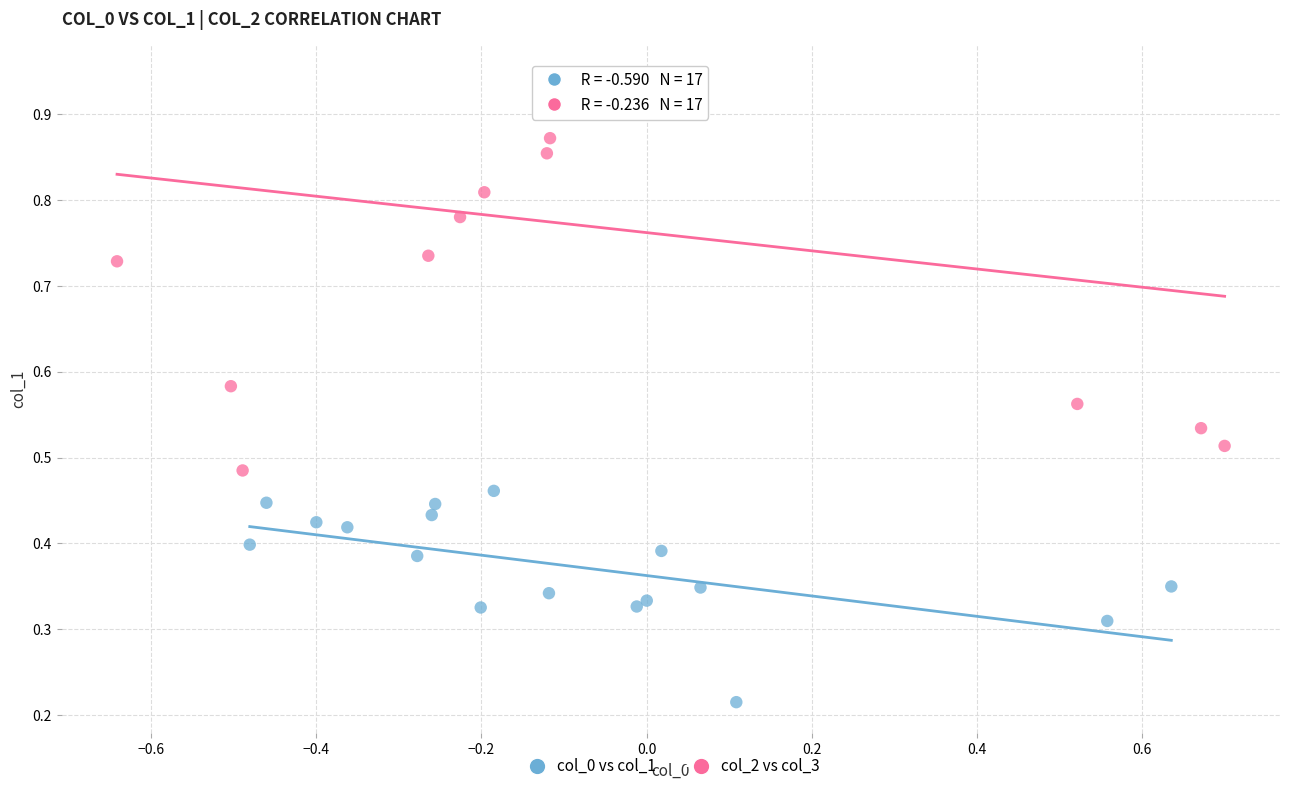

Which series reaches the minimum Y coordinate?

col_0 vs col_1